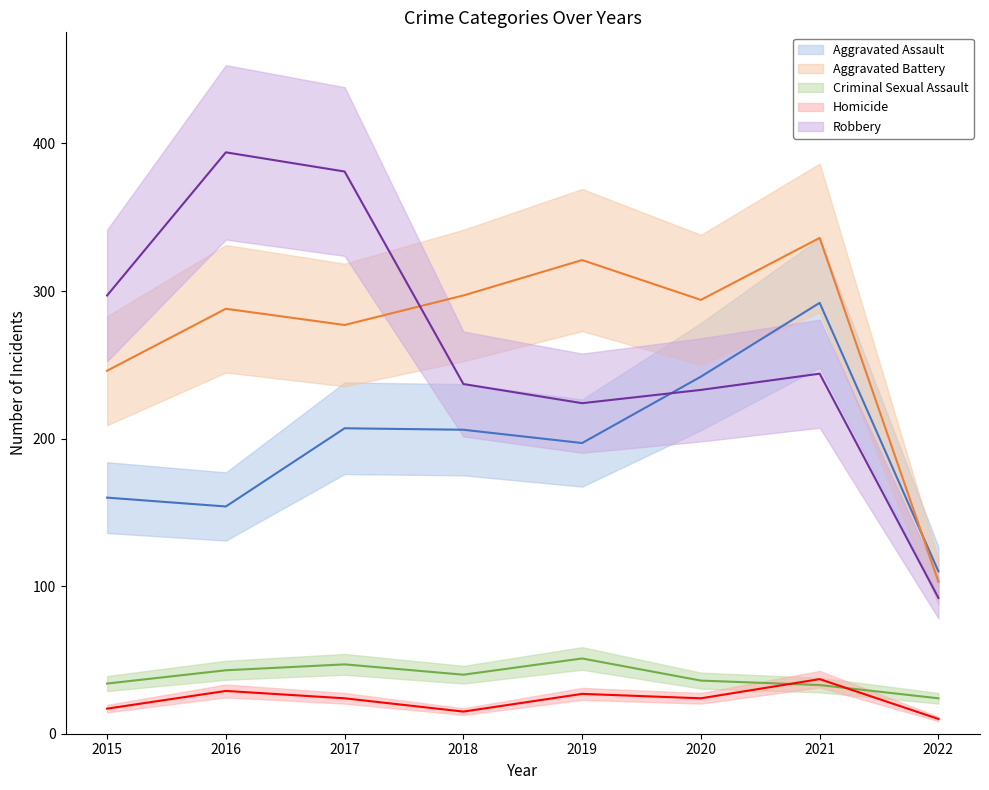

The value of Criminal Sexual Assault at 2015 is 34. True or false?

True